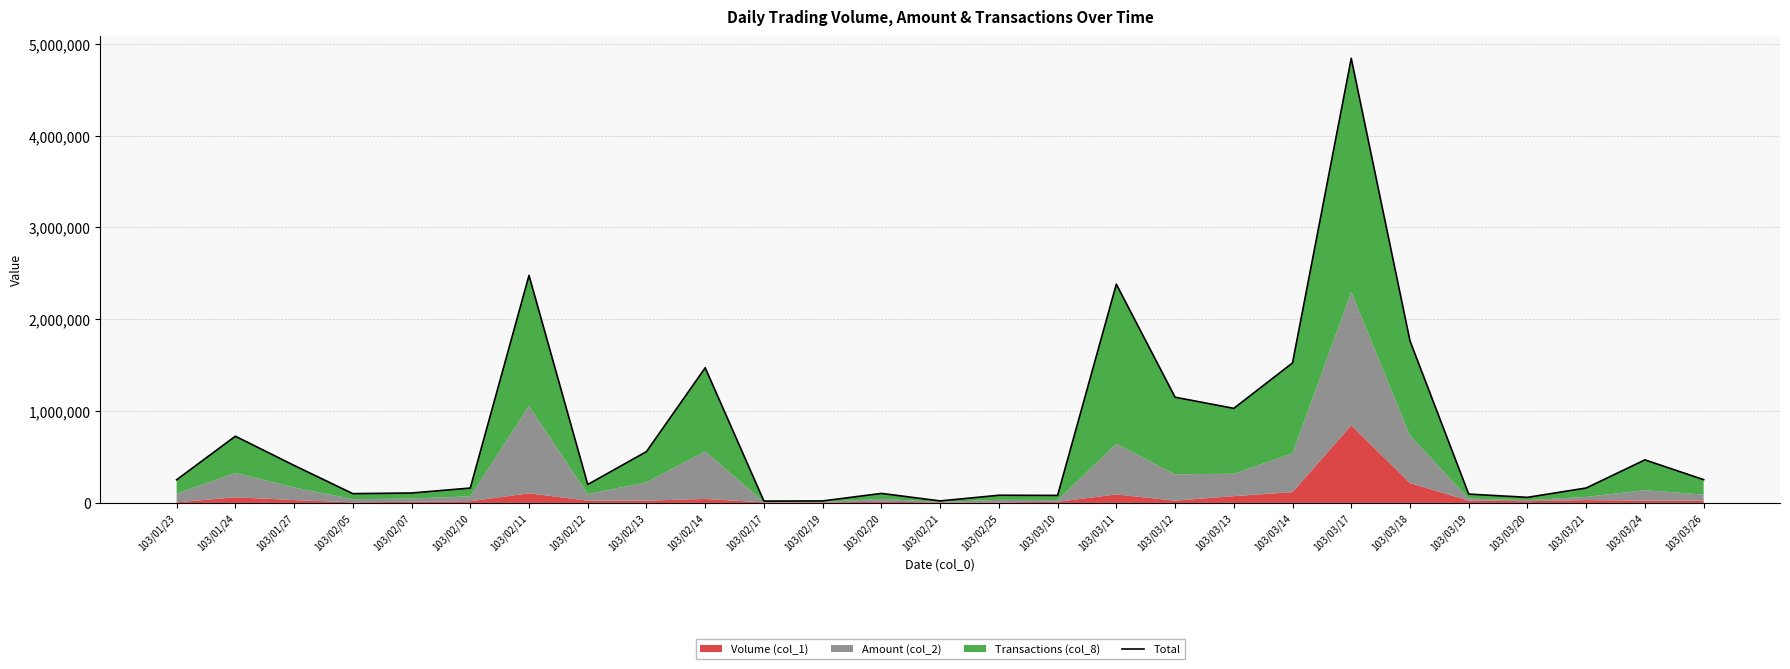

Reading left to right, what are all the values shown in this chart?

103/01/23=252162.3	103/01/24=726493.4	103/01/27=408711.7	103/02/05=100962.3	103/02/07=108024.7	103/02/10=161887.0	103/02/11=2478289.7	103/02/12=200749.3	103/02/13=559029.3	103/02/14=1472056.3	103/02/17=20112.3	103/02/19=21562.3	103/02/20=103524.7	103/02/21=21762.3	103/02/25=83662.3	103/03/10=81704.7	103/03/11=2382535.0	103/03/12=1151449.3	103/03/13=1030008.0	103/03/14=1524614.4	103/03/17=4842440.0	103/03/18=1765731.7	103/03/19=96249.3	103/03/20=60787.0	103/03/21=162431.7	103/03/24=468949.3	103/03/26=253449.3